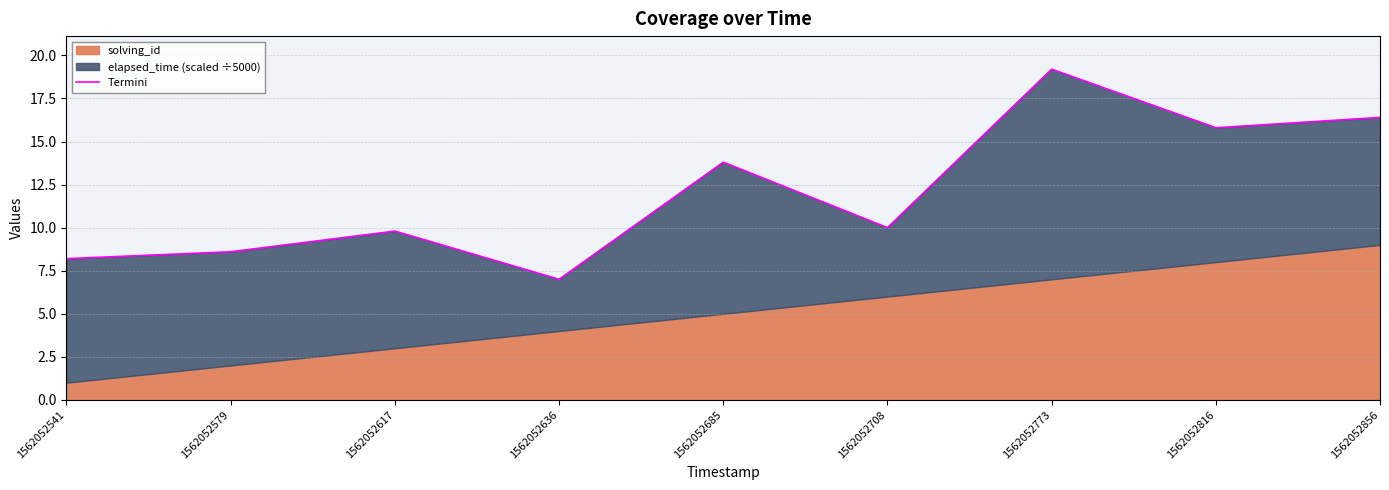

The value at 1562052541 is 4.3. True or false?

False